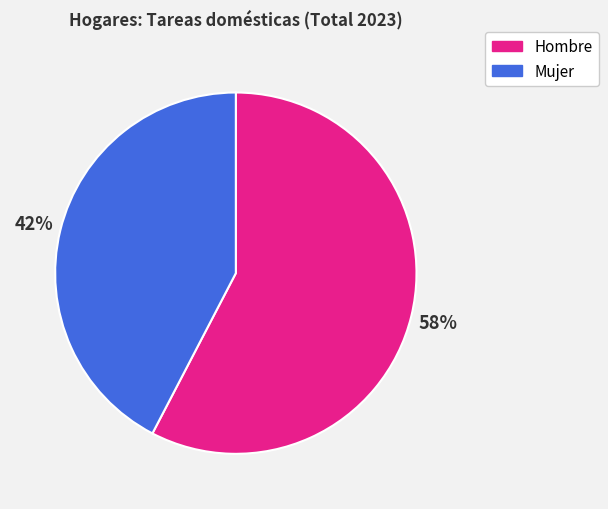

Do Mujer and Hombre together represent more than half of the pie?

Yes